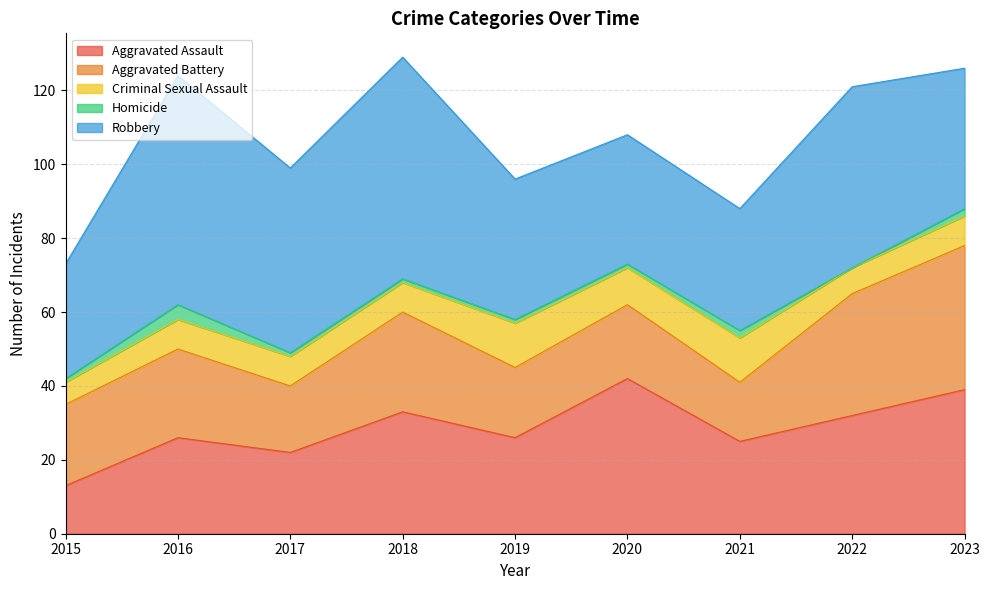

Which category has the lowest value in the Homicide series?

2022